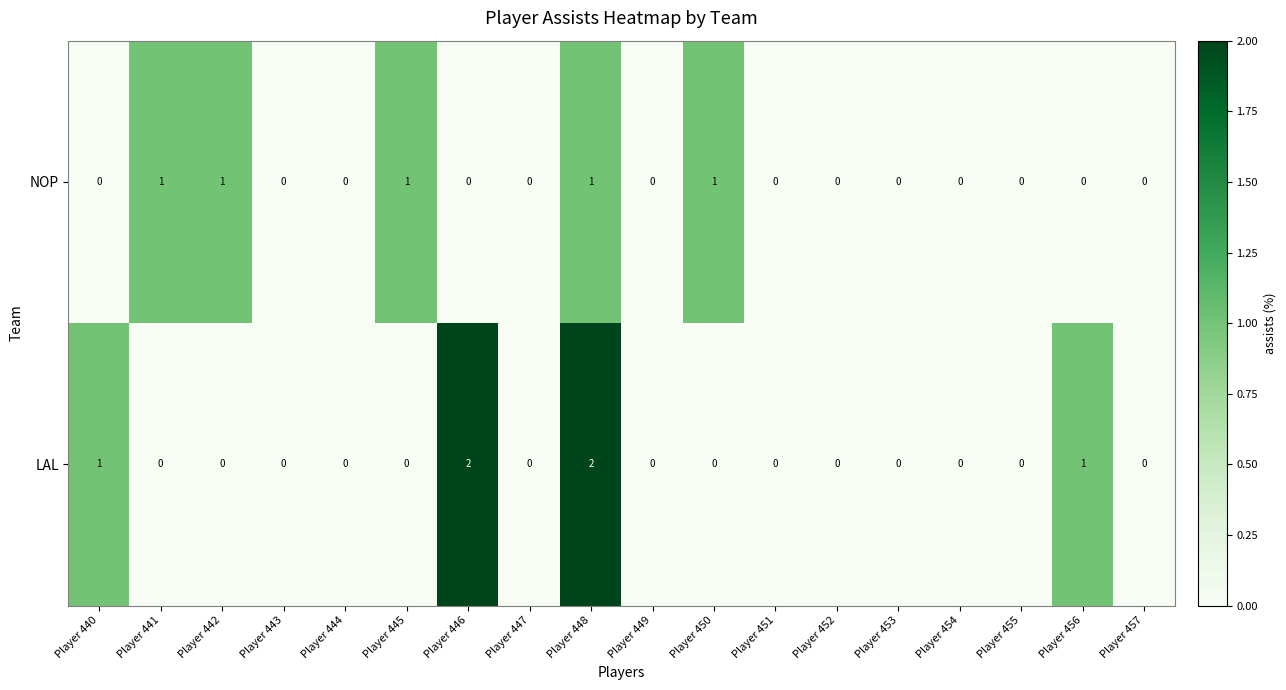

List the series in order of their overall mean, lowest first.

NOP, LAL